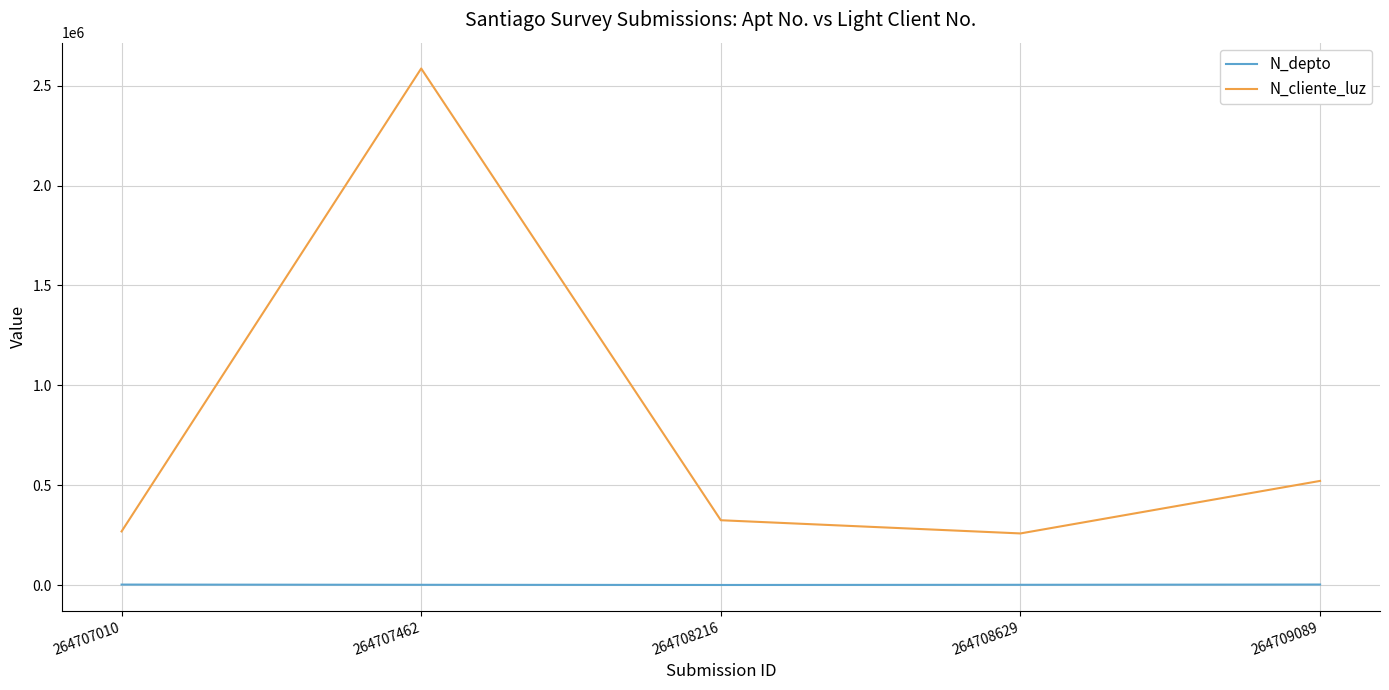

Read the N_cliente_luz value at 264708629, to the nearest 10.

258660